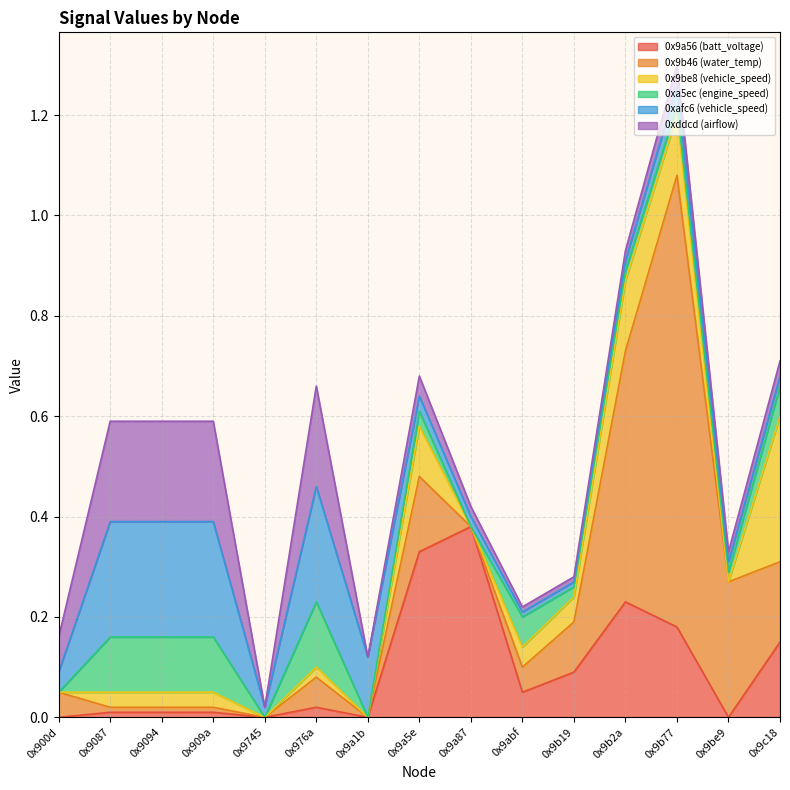

How many values in 0xa5ec (engine_speed) are above zero?

11